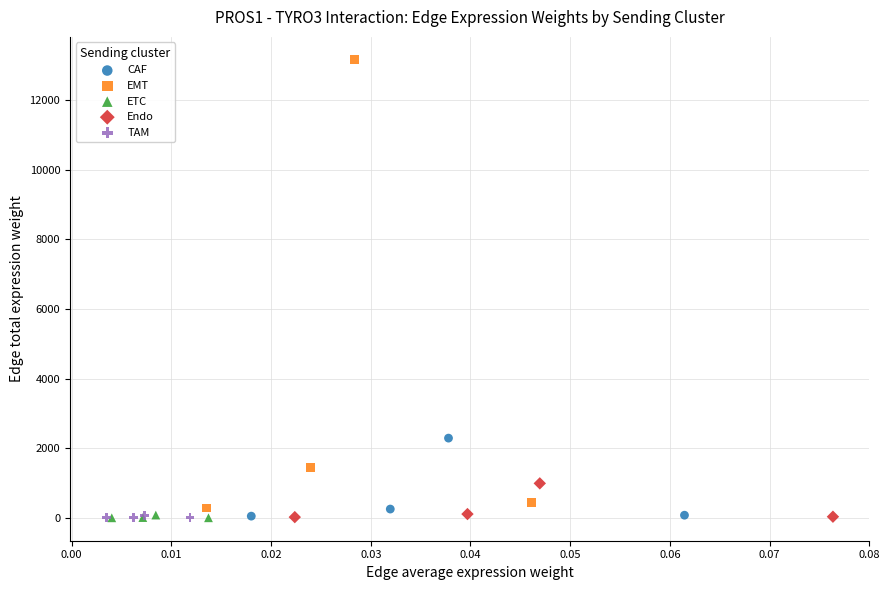

Which series reaches the maximum Y coordinate?

EMT